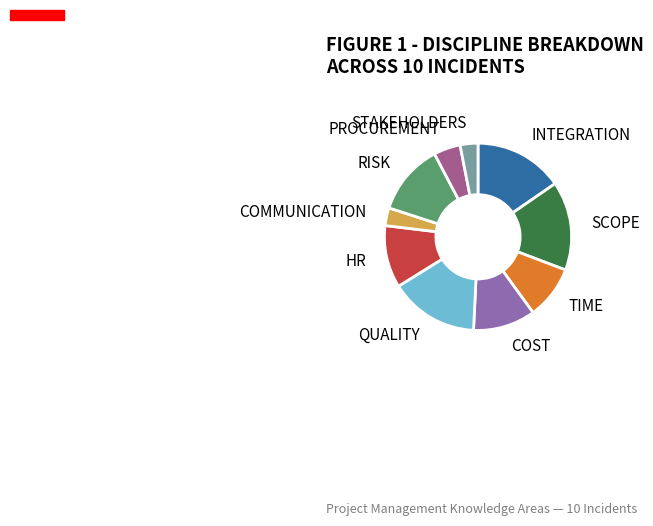

Is COMMUNICATION the majority of the pie?

No